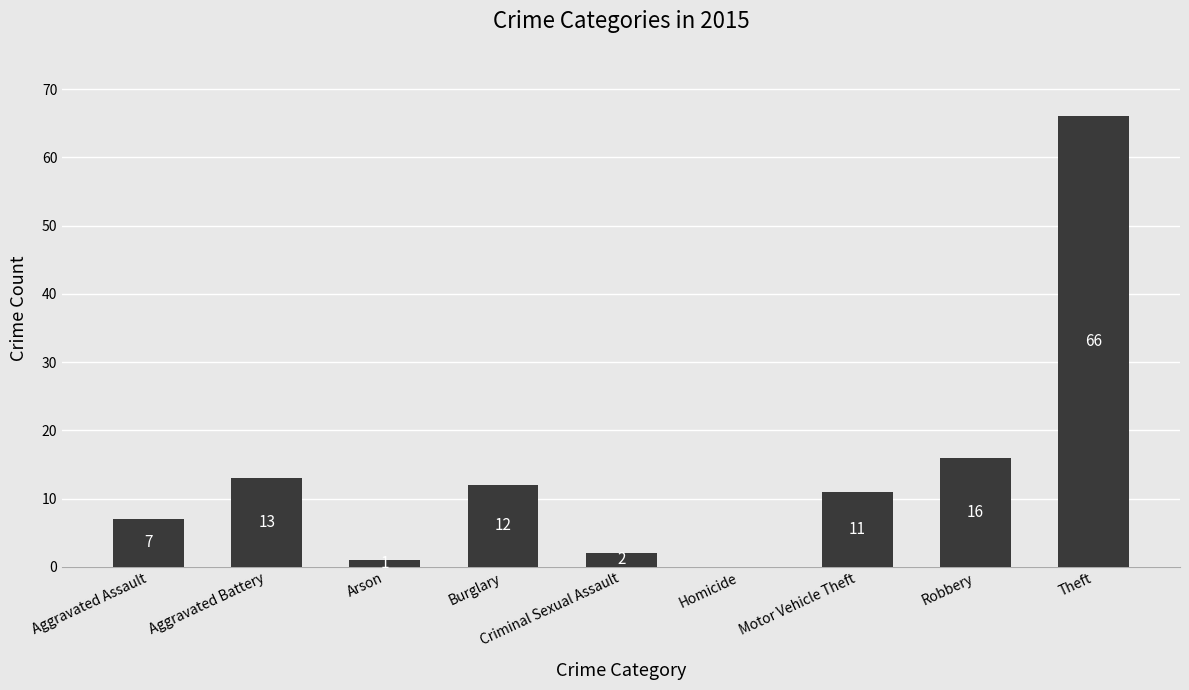

The chart shows a value of 16 at Robbery. True or false?

True